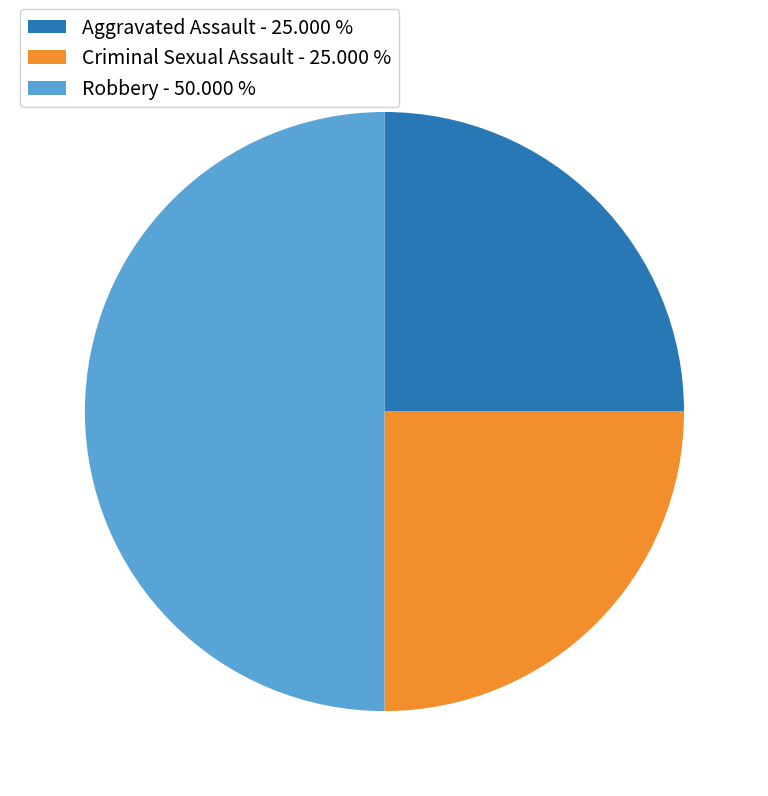

What is the largest slice in the pie chart?

Robbery - 50.000 %